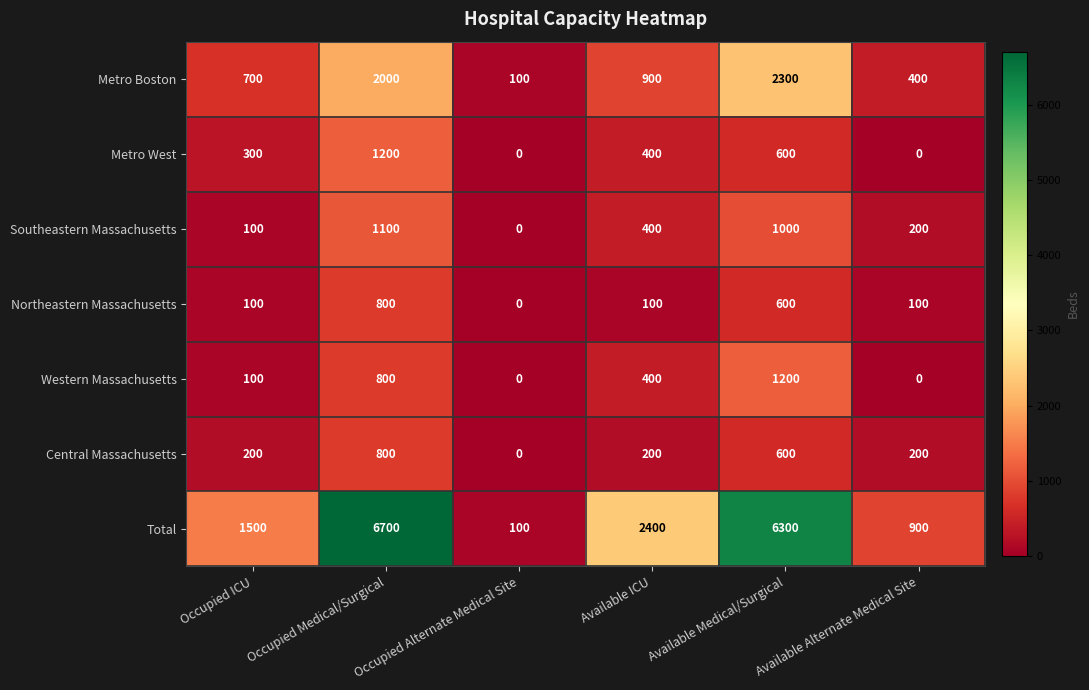

Which series changed the most between Occupied ICU and Available Medical/Surgical?

Total